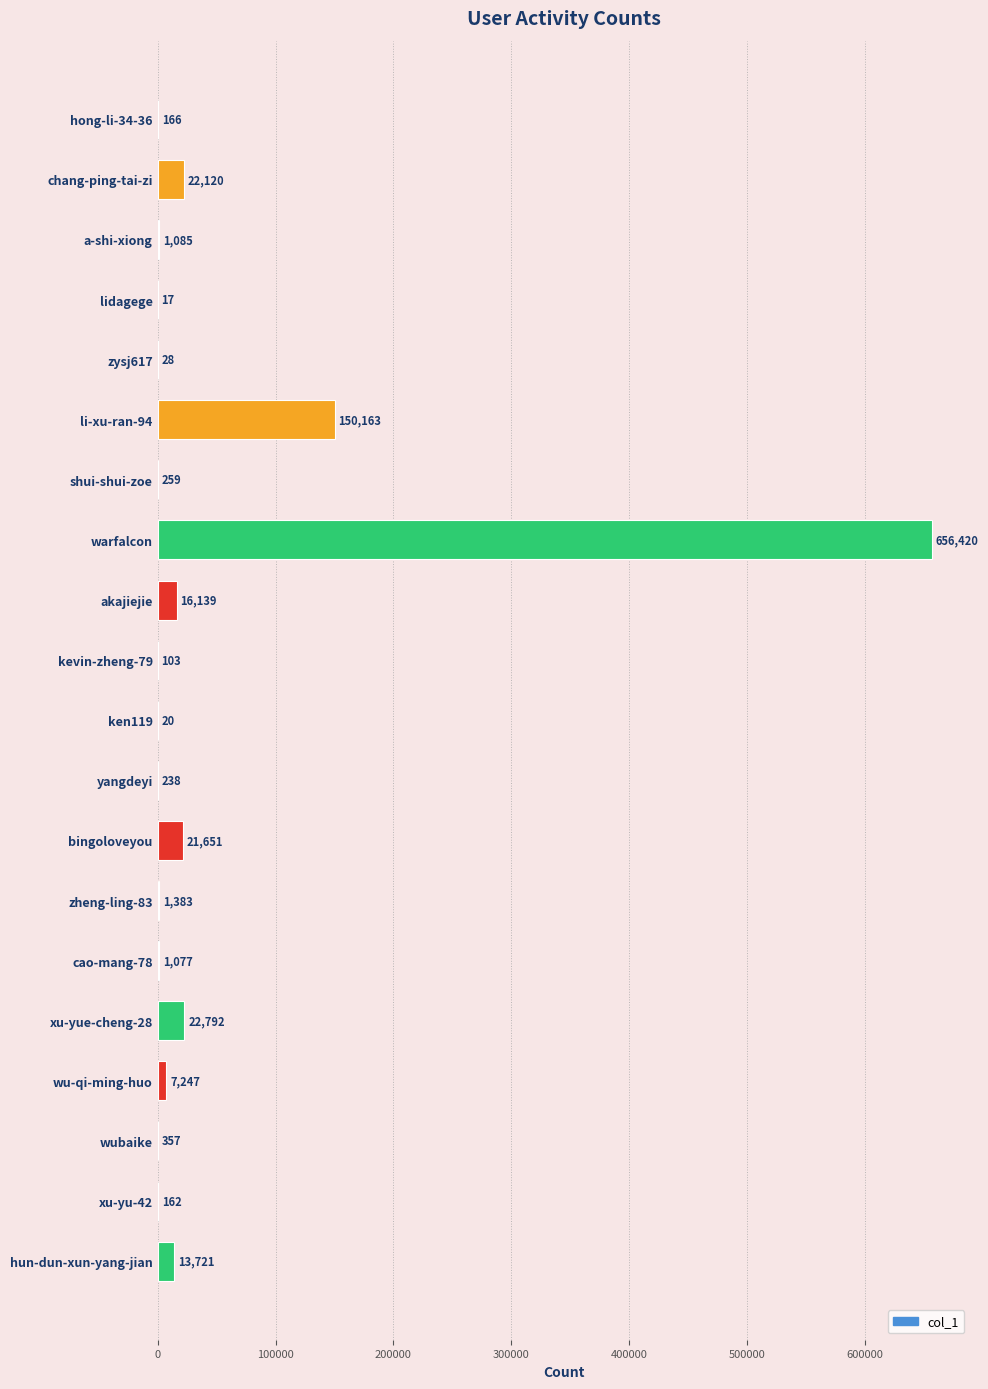

What is the sum of all values?

915148